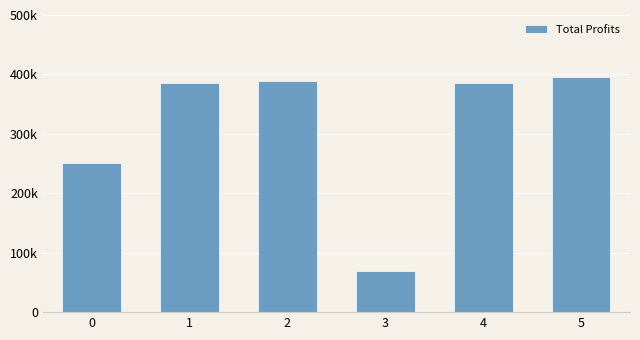

Between 4 and 3, which is larger?

4